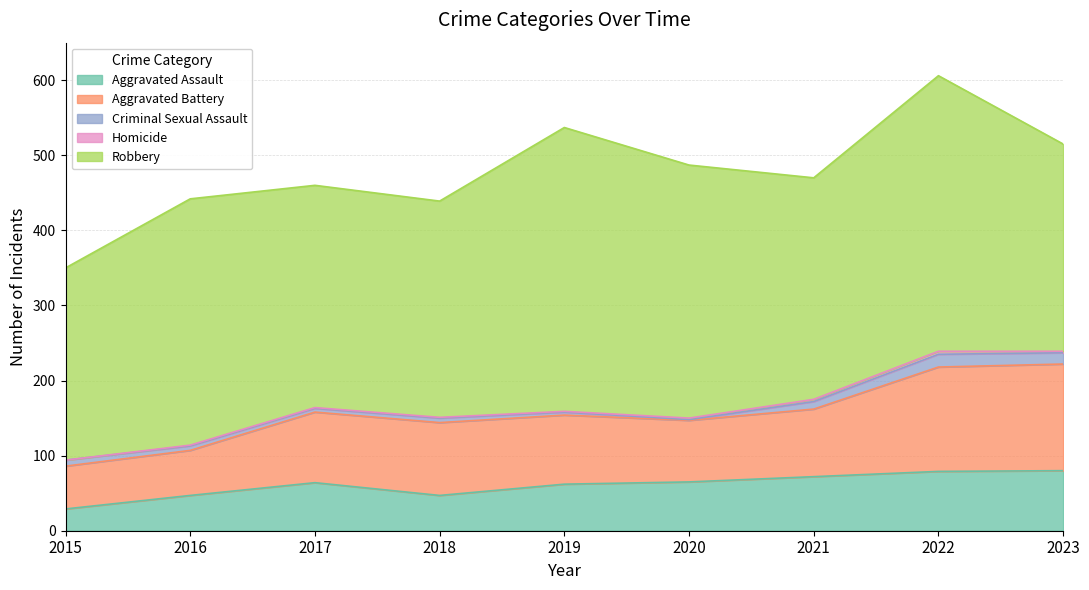

Reading left to right, list all the values displayed in this chart.

Aggravated Assault: 2015=29	2016=47	2017=64	2018=47	2019=62	2020=65	2021=72	2022=79	2023=80
Aggravated Battery: 2015=57	2016=60	2017=94	2018=97	2019=92	2020=82	2021=90	2022=139	2023=142
Criminal Sexual Assault: 2015=8	2016=6	2017=5	2018=6	2019=4	2020=1	2021=10	2022=17	2023=15
Homicide: 2015=0	2016=1	2017=1	2018=1	2019=1	2020=2	2021=3	2022=4	2023=2
Robbery: 2015=256	2016=328	2017=296	2018=288	2019=378	2020=337	2021=295	2022=367	2023=276